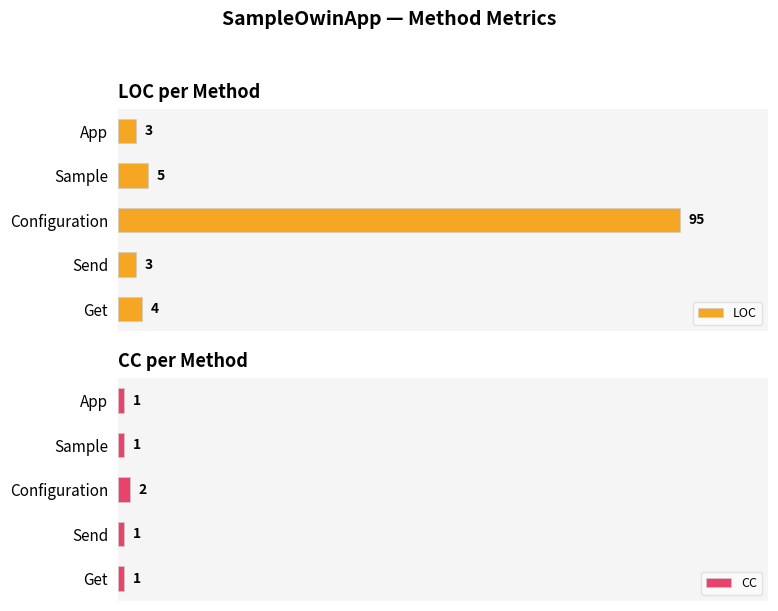

Which series changed the most between Configuration and App?

LOC